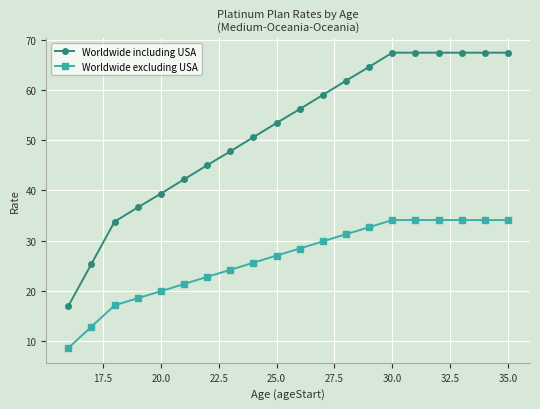

What is the minimum value shown in the chart?

8.5